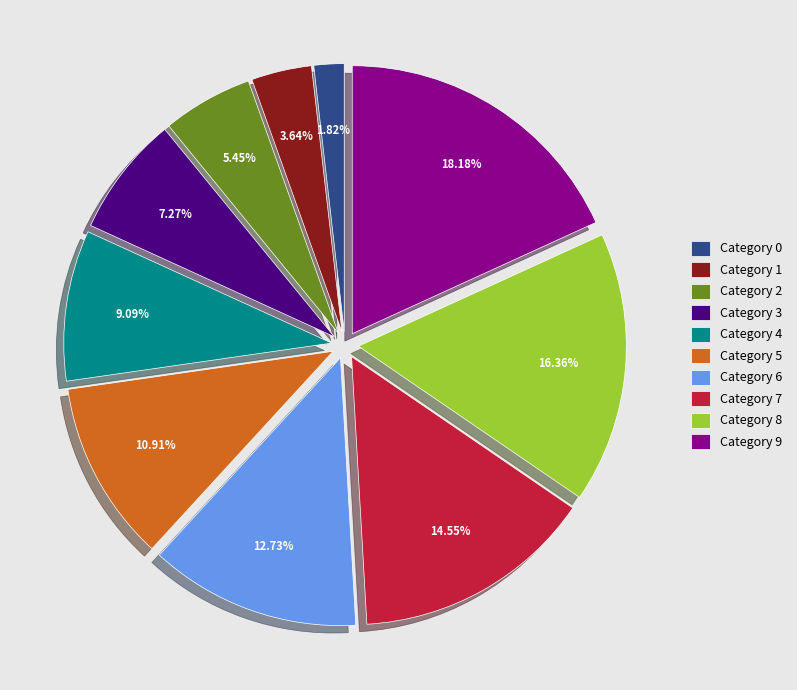

Count the number of slices in the pie.

10